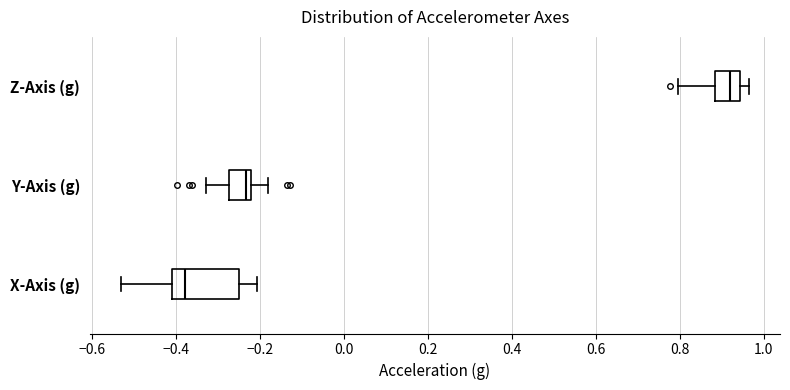

Which box has the furthest to the right median line?

Z-Axis (g)